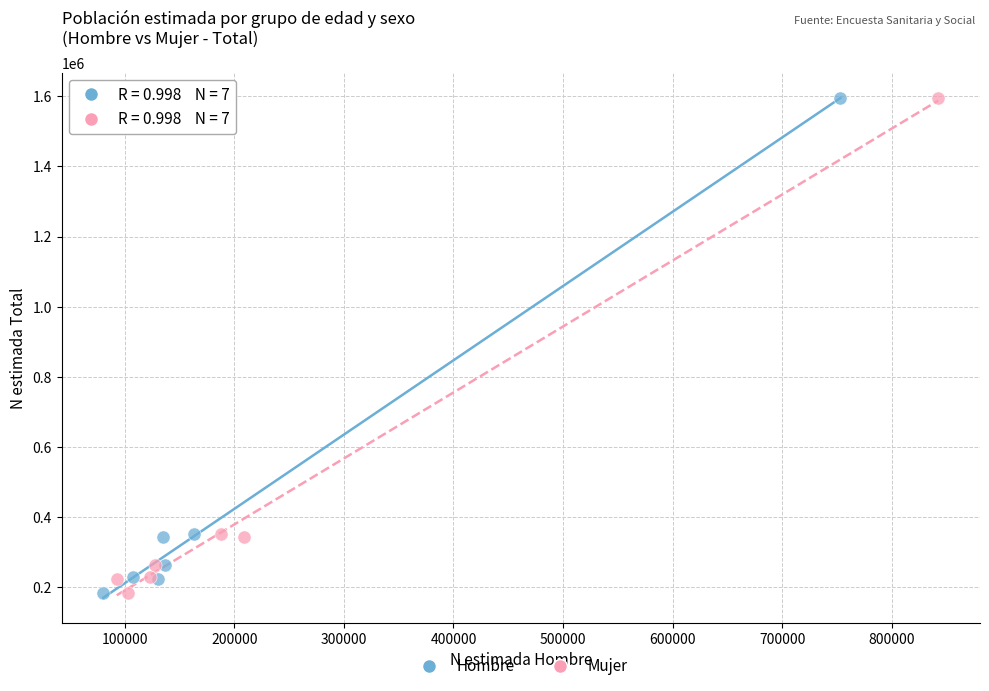

What are all the series names shown in the legend?

Hombre, Mujer